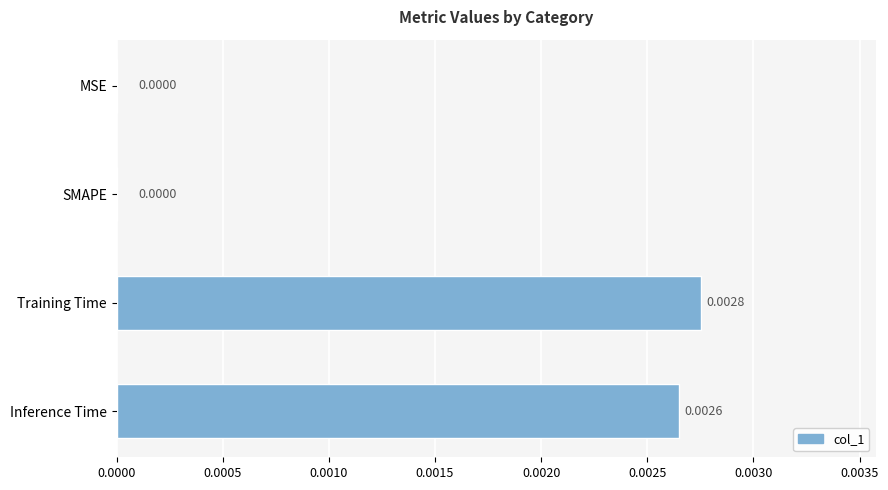

Count the number of data series in this chart.

1